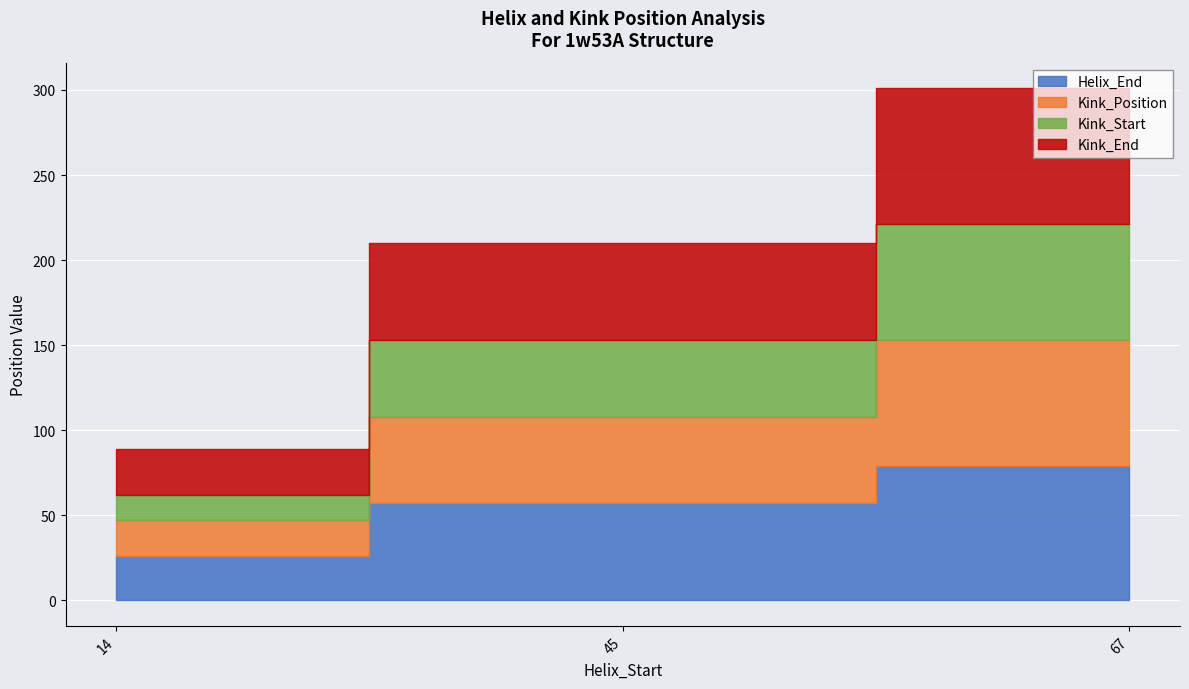

Which has a higher value, 14 or 45?

45